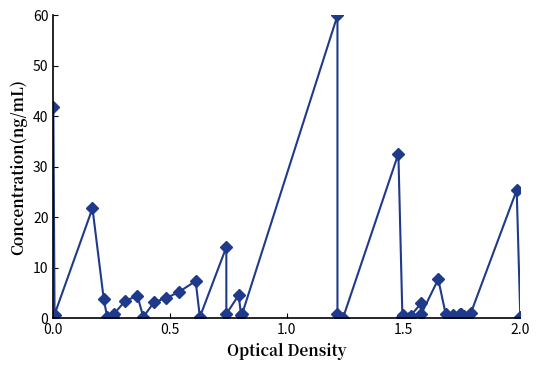

What is the sum of all values?

256.9